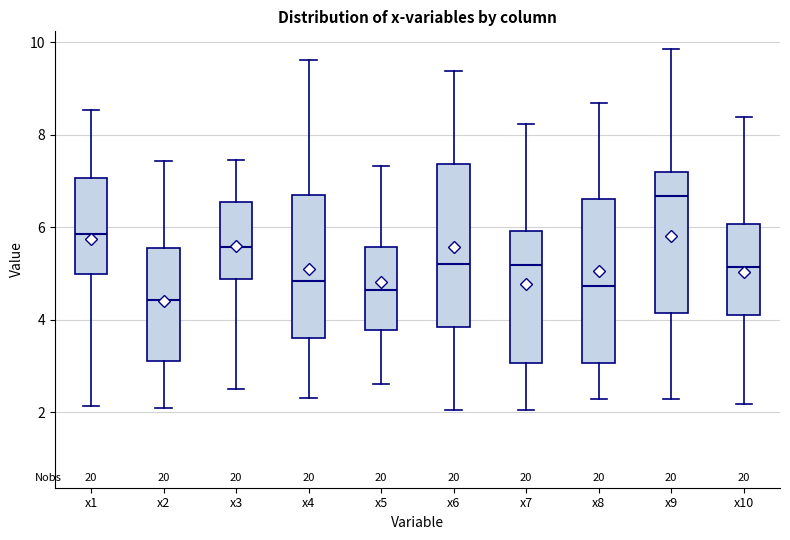

Which box has the lowest median line?

x2